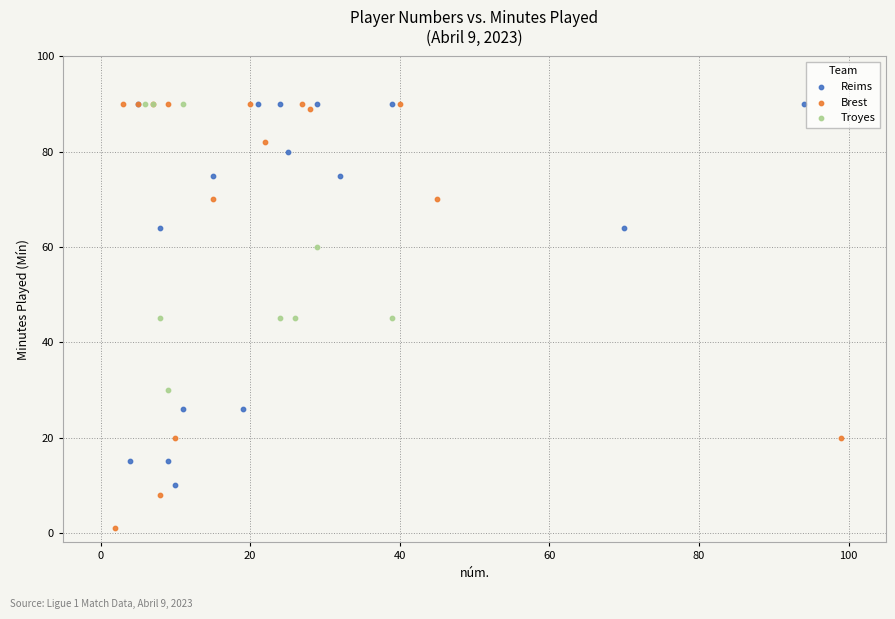

Which series has the widest spread of Y values?

Brest